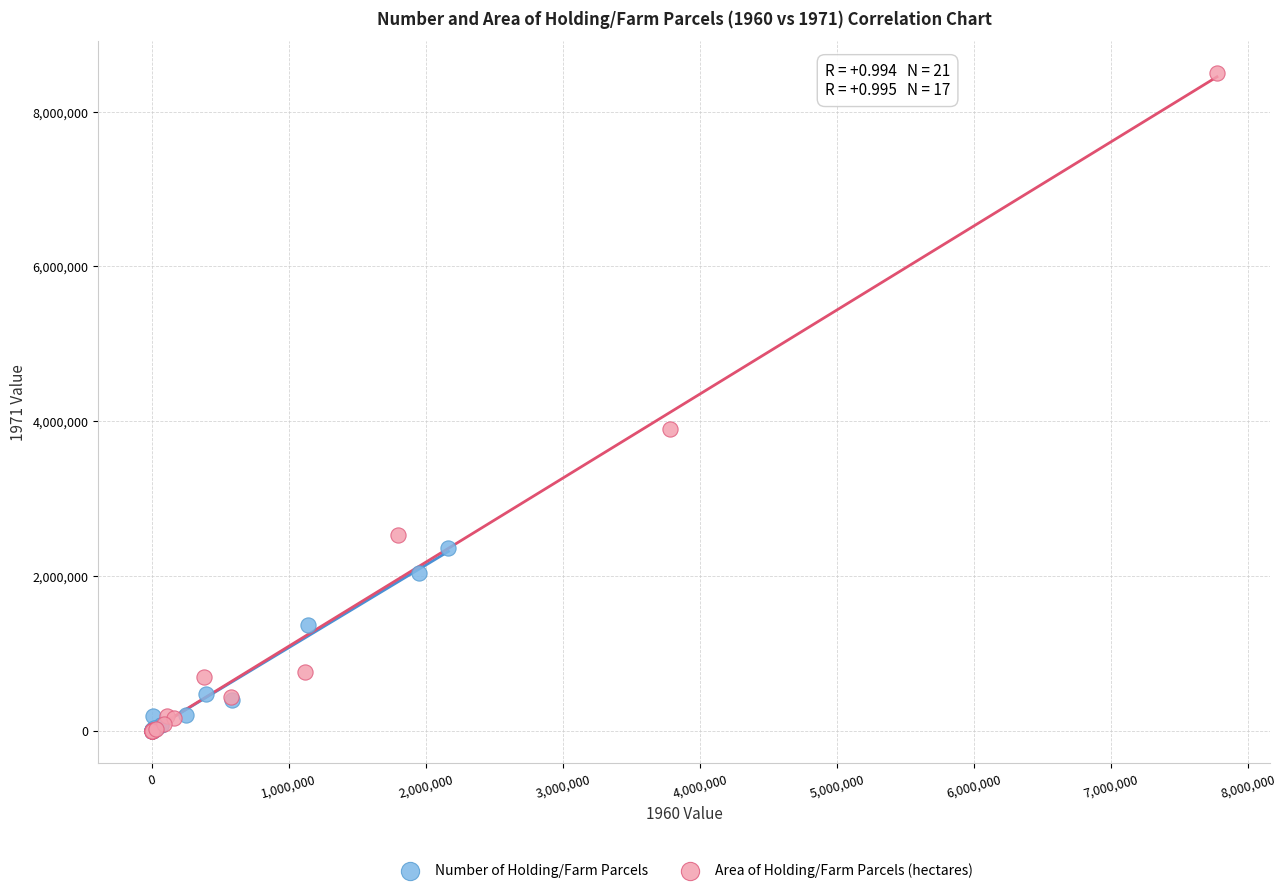

What are all the series names shown in the legend?

Number of Holding/Farm Parcels, Area of Holding/Farm Parcels (hectares)